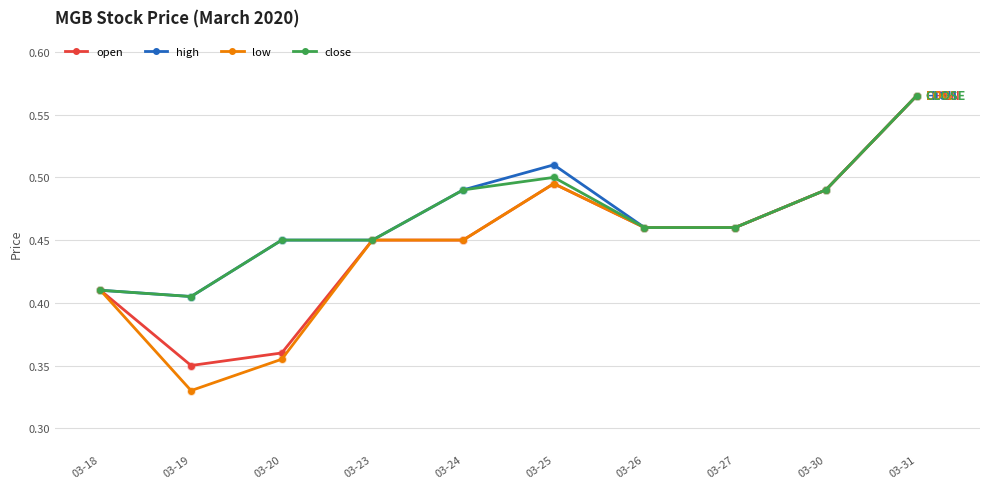

Is the value of high at 03-30 greater than the value of low at 03-31?

No